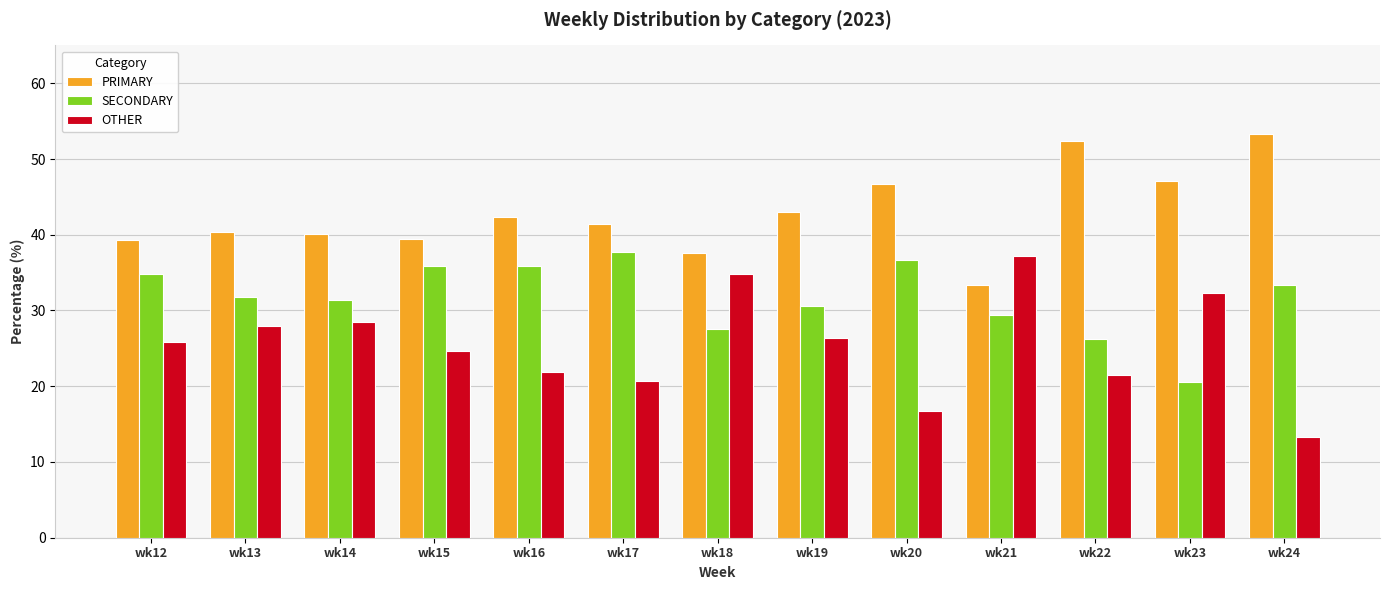

Is it true that OTHER equals 18.2 at wk14?

False